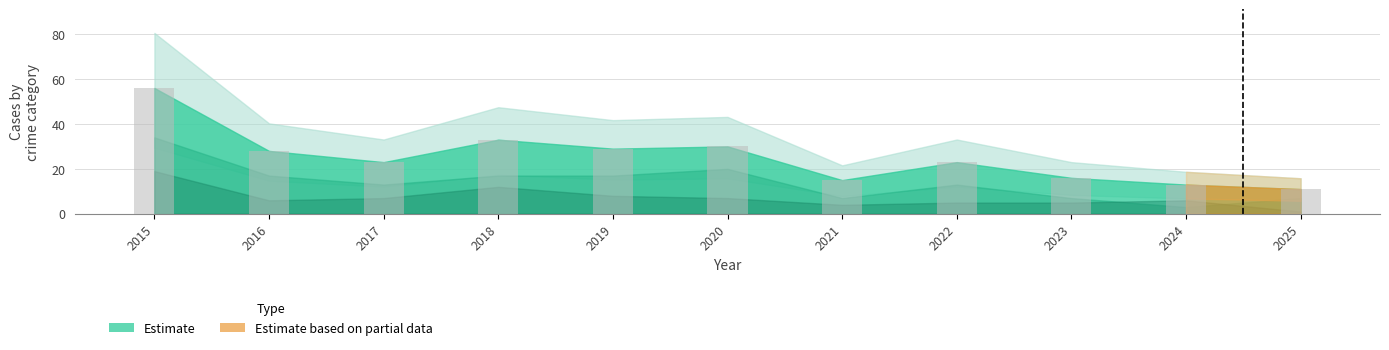

Are the bars grouped side by side (vs. stacked)?

No